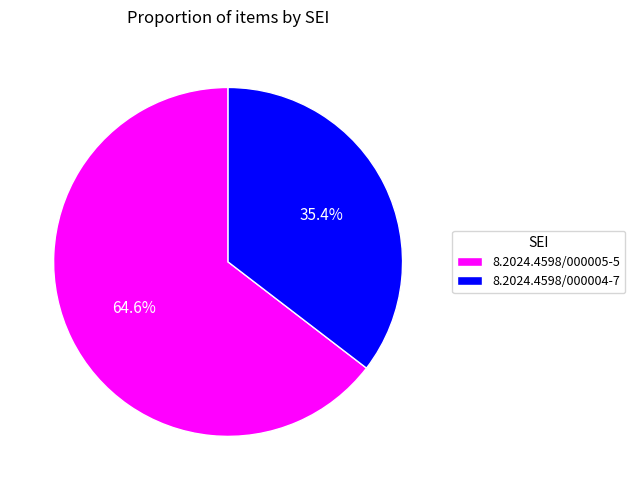

Approximately how many times larger is the value at 8.2024.4598/000004-7 compared to 8.2024.4598/000005-5?

0.5